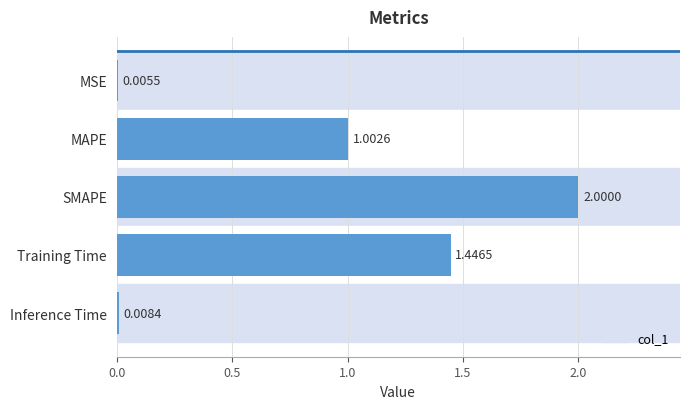

Rank the categories by value from lowest to highest.

MSE, Inference Time, MAPE, Training Time, SMAPE